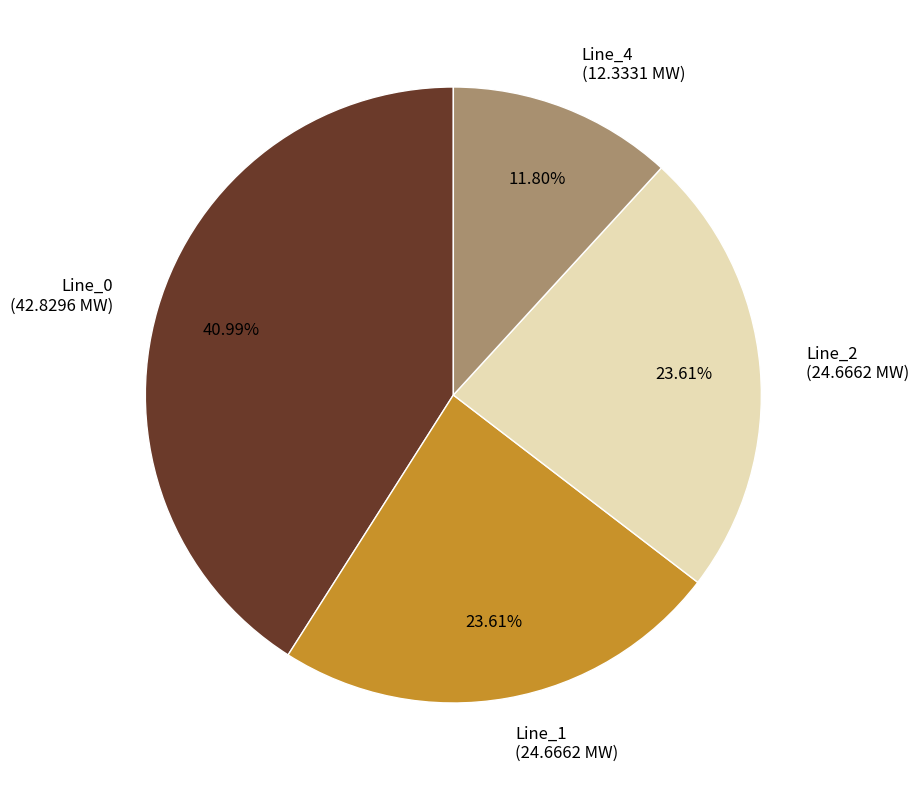

To the nearest percent, what is the combined percentage of Line_2 and Line_0?

65%